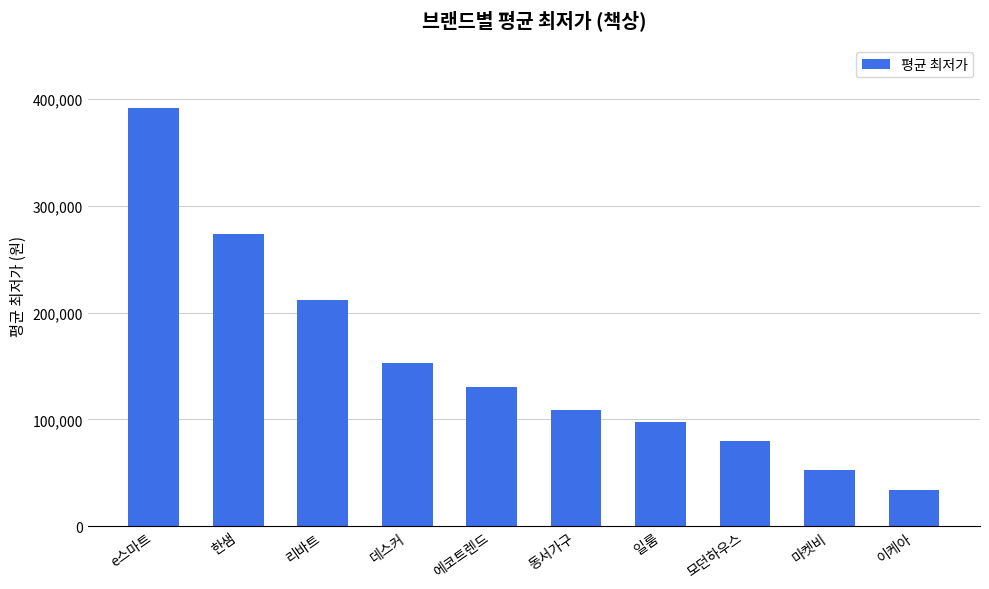

Is it true that the value at 동서가구 is 108900?

True